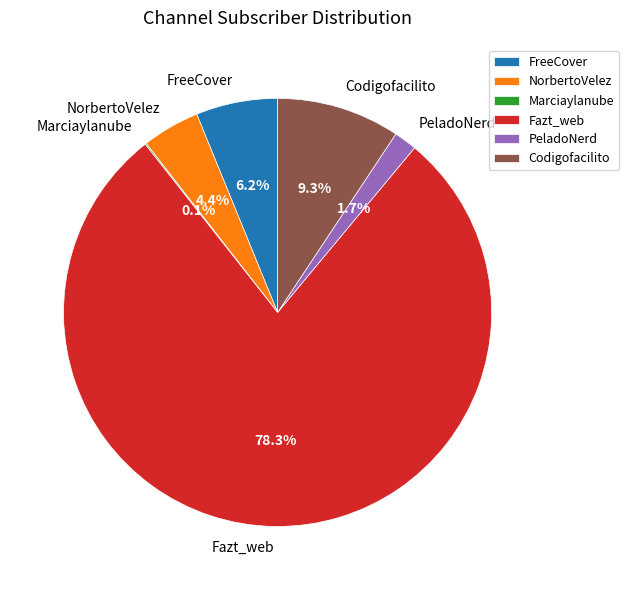

What portion of the pie excludes FreeCover?

93.8%